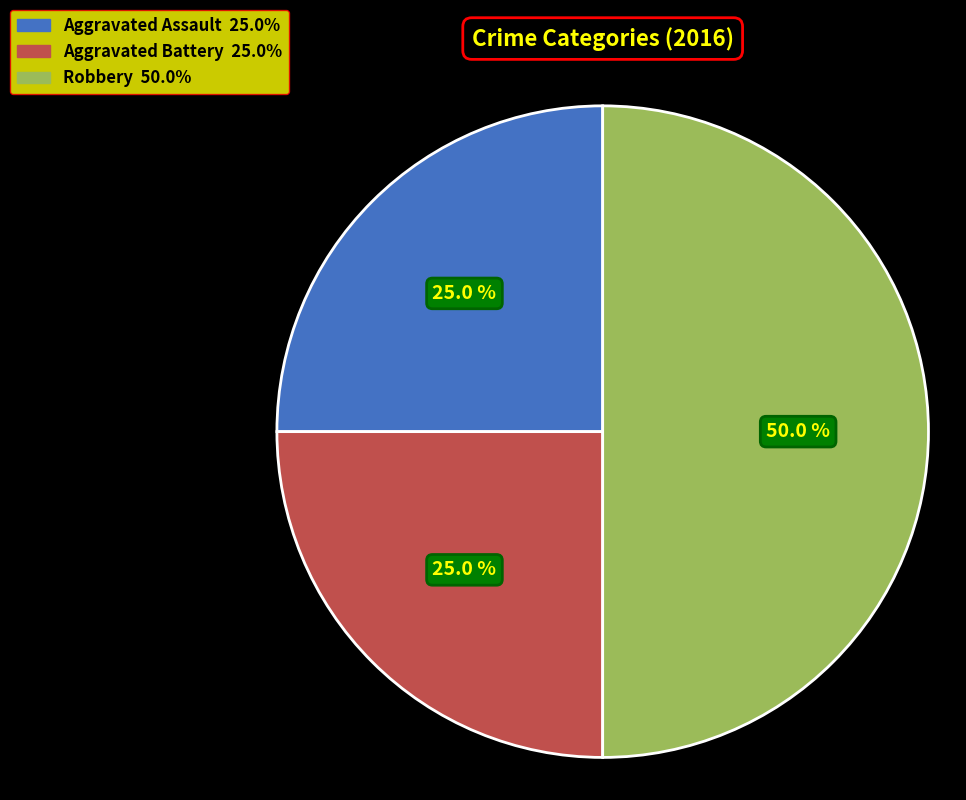

Which slice is the largest?

Robbery